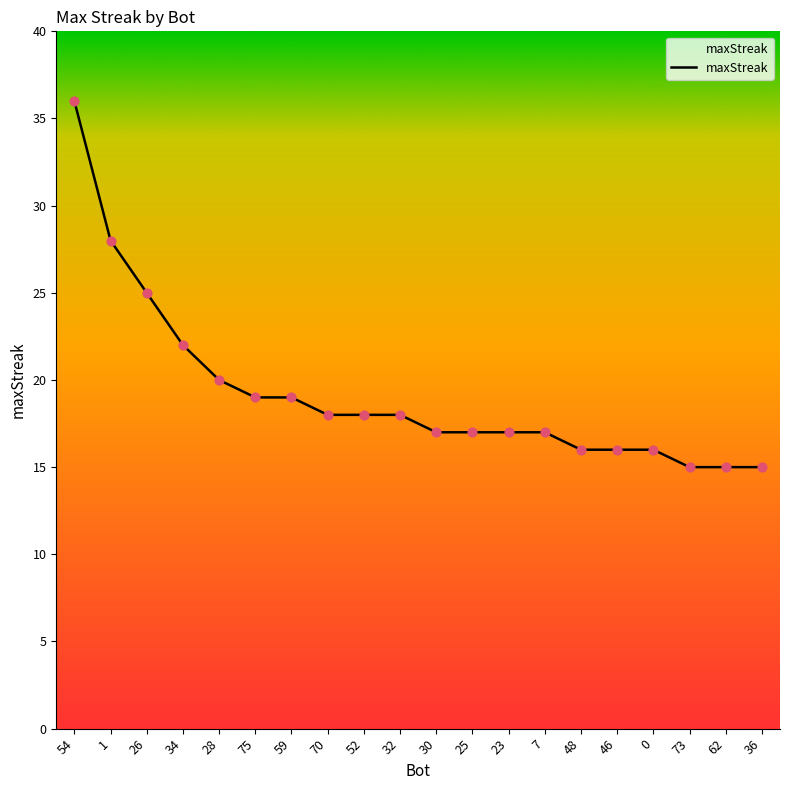

Approximately how many times larger is the value at 48 compared to 25?

0.9